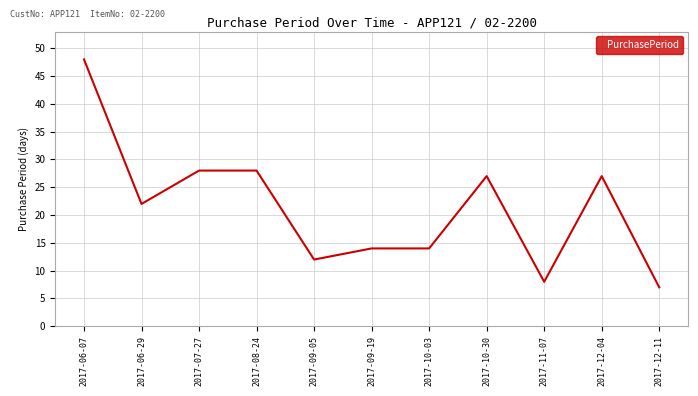

What is the difference between the values at 2017-06-29 and 2017-10-30?

5